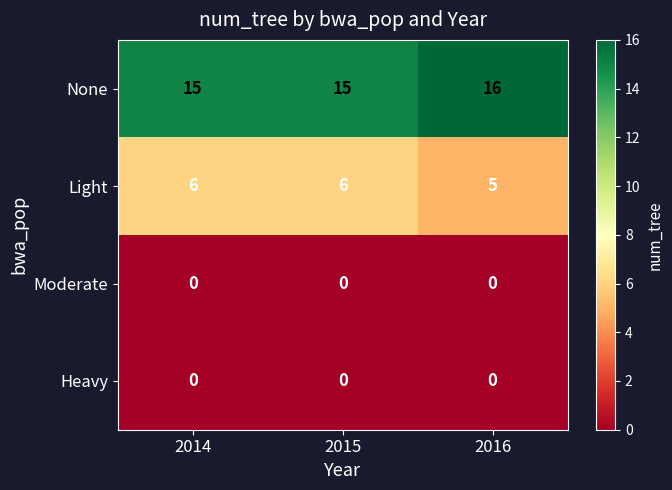

What is the spread (max minus min) of values at 2014?

15